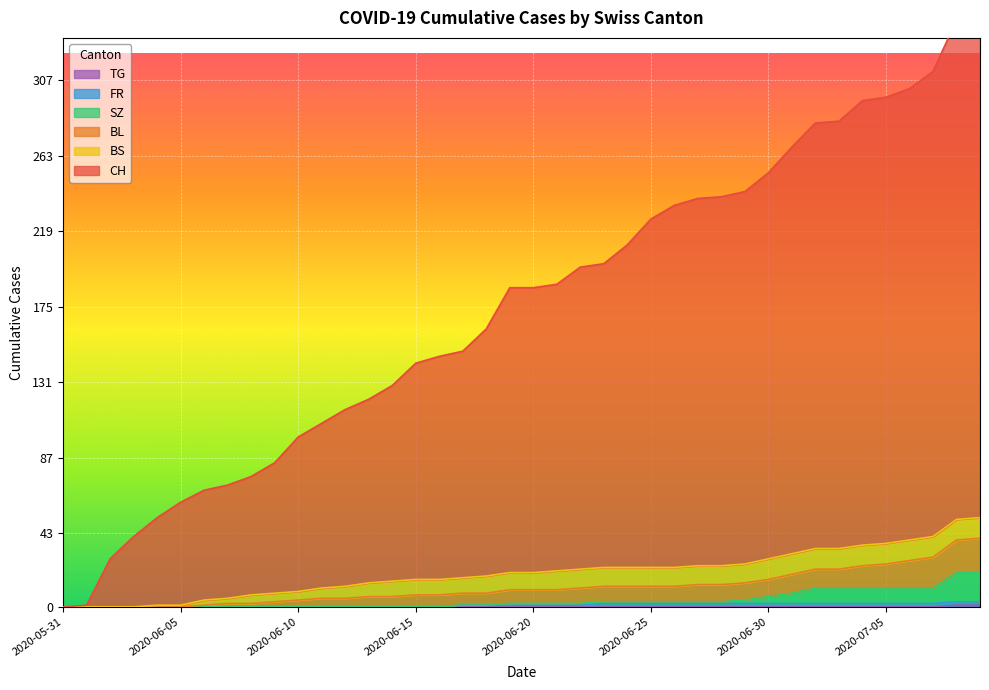

Which category has the highest value across all series?

2020-07-09